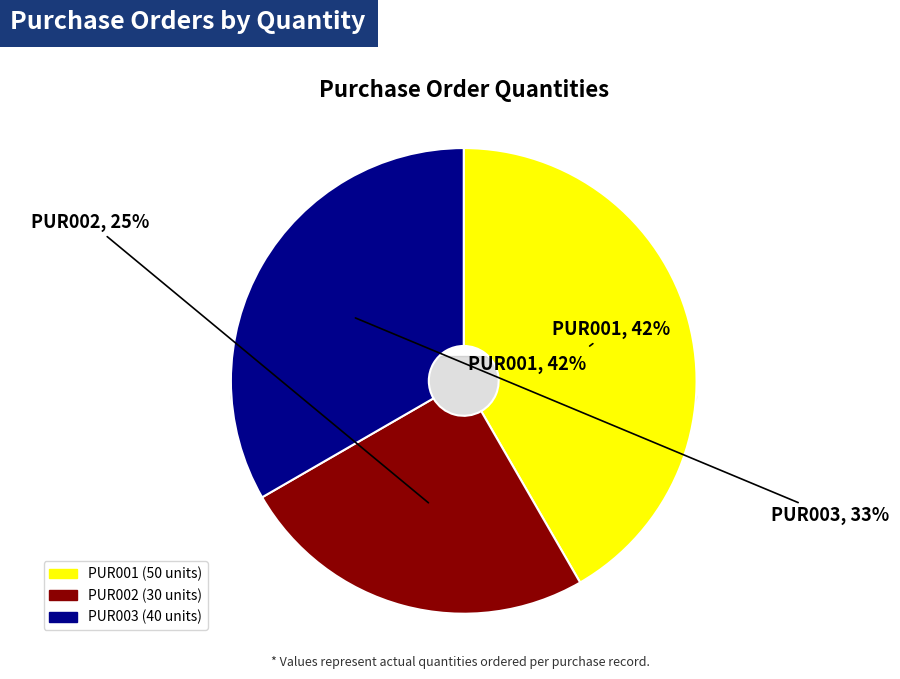

The PUR002 slice represents 11% of the pie. True or false?

False